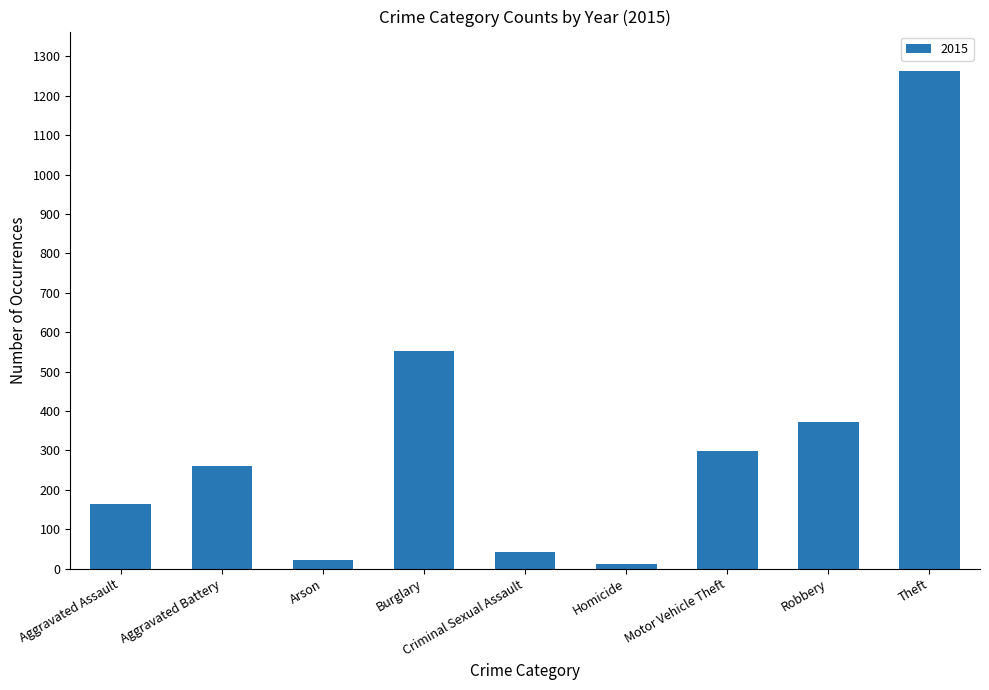

The value at Aggravated Assault is 92. True or false?

False